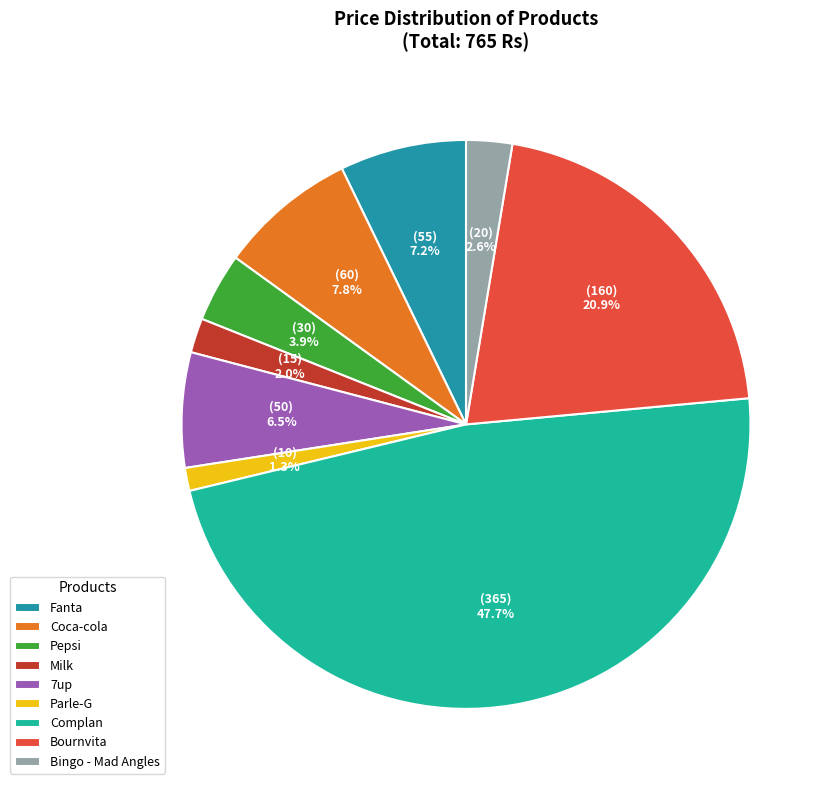

What percentage is NOT represented by Milk?

98.0%